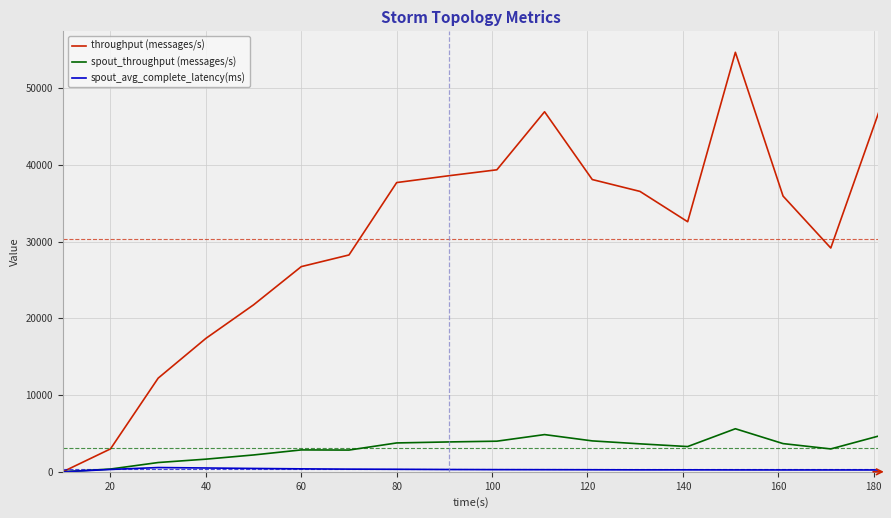

How many lines are shown in the chart?

3